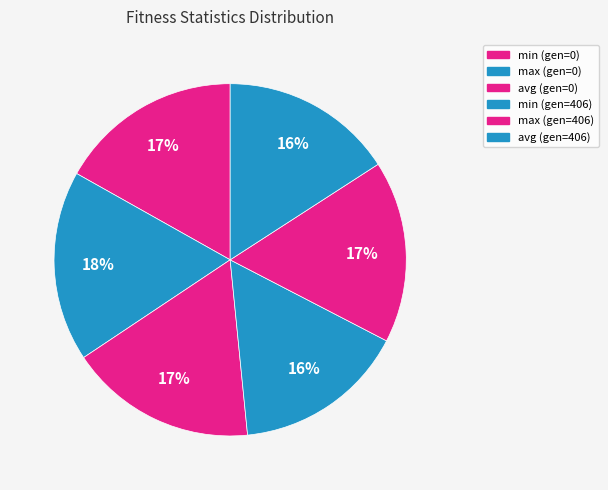

Which category has the biggest portion of the pie?

max (gen=0)